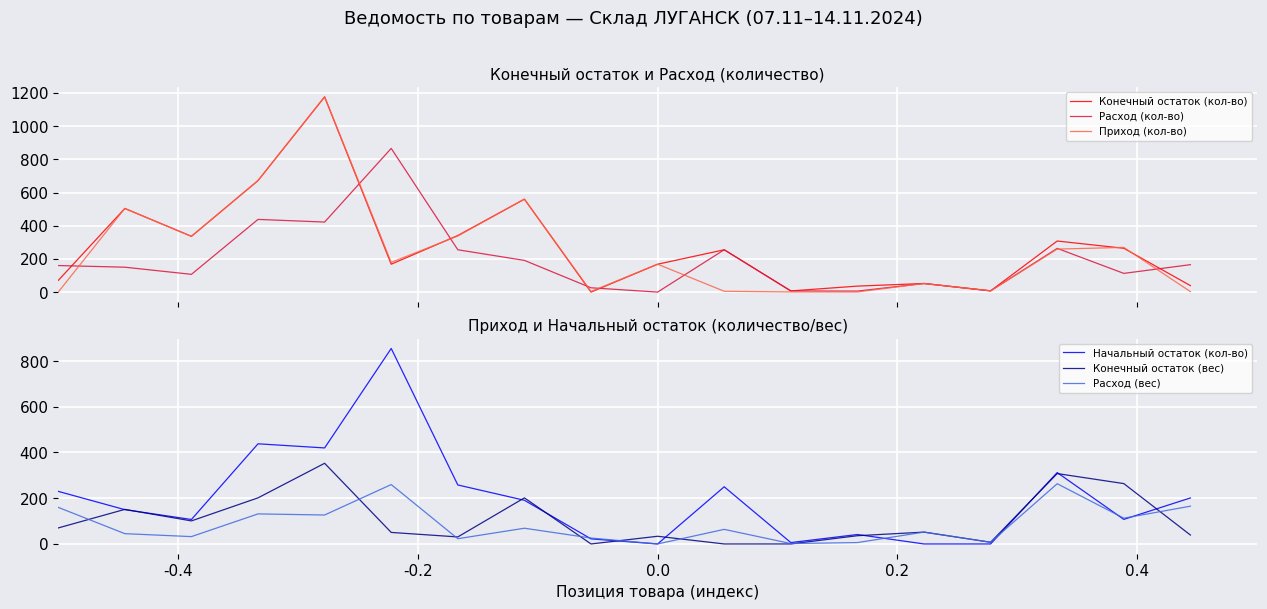

True or false: Расход (вес) and Расход (кол-во) intersect in this chart.

False